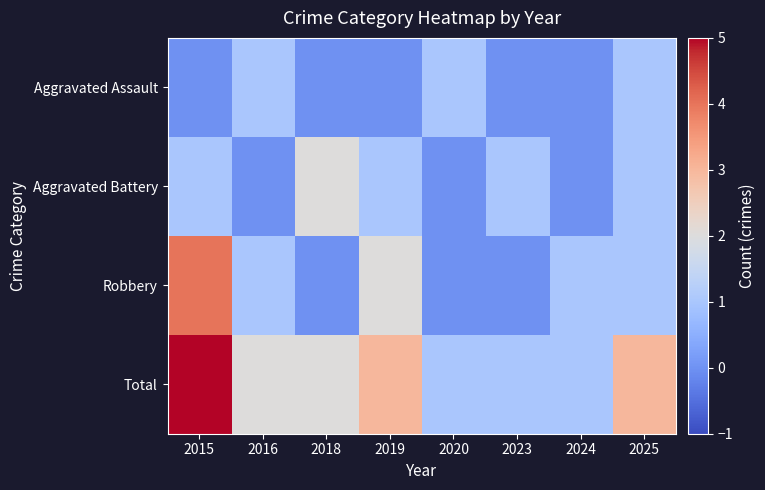

Reading right to left, list all the values displayed in this chart.

Aggravated Assault: 2025=1	2024=0	2023=0	2020=1	2019=0	2018=0	2016=1	2015=0
Aggravated Battery: 2025=1	2024=0	2023=1	2020=0	2019=1	2018=2	2016=0	2015=1
Robbery: 2025=1	2024=1	2023=0	2020=0	2019=2	2018=0	2016=1	2015=4
Total: 2025=3	2024=1	2023=1	2020=1	2019=3	2018=2	2016=2	2015=5